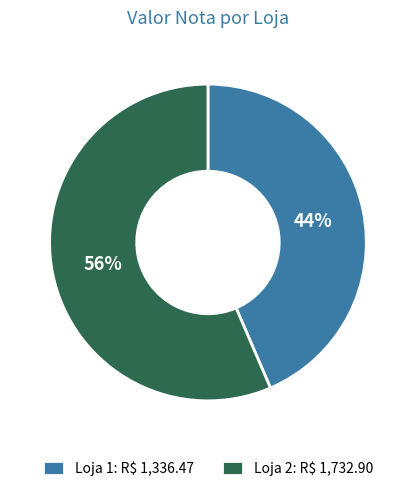

Is there any slice that represents more than half of the pie?

Yes